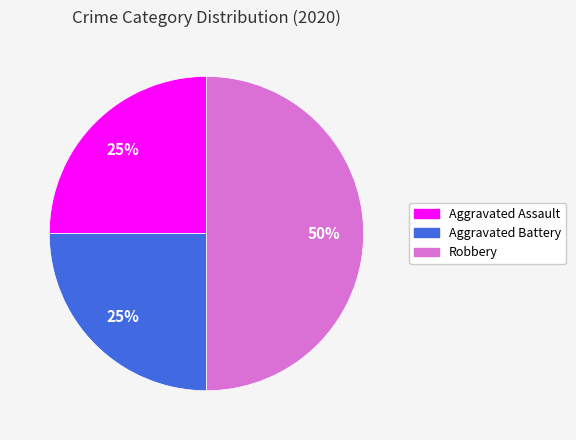

How many segments does this pie chart have?

3